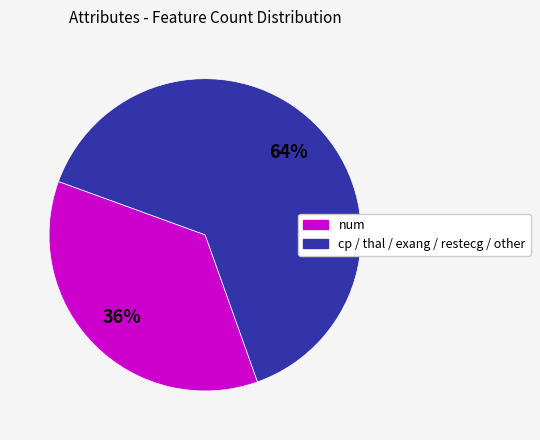

Is it true that num is 27% of the pie?

False